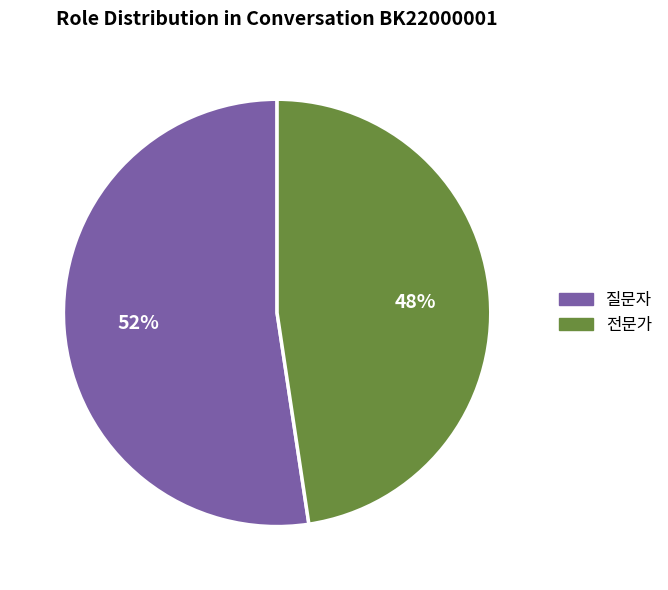

What is the ratio of the value at 질문자 to the value at 전문가?

1.1